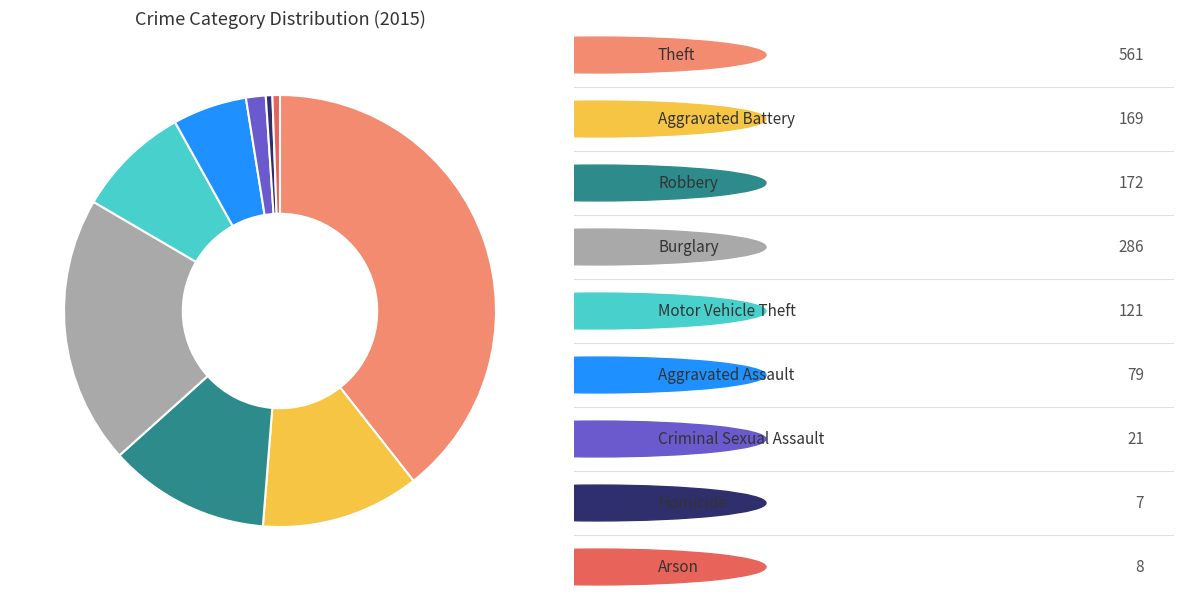

Is there a majority slice in this chart?

No